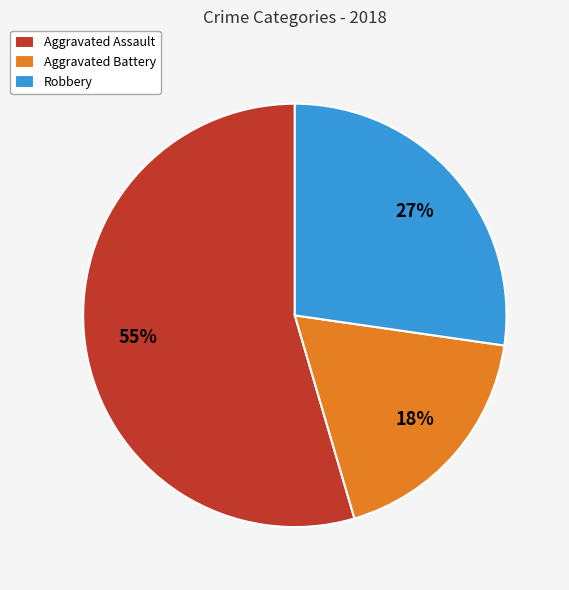

How many slices are in this pie chart?

3